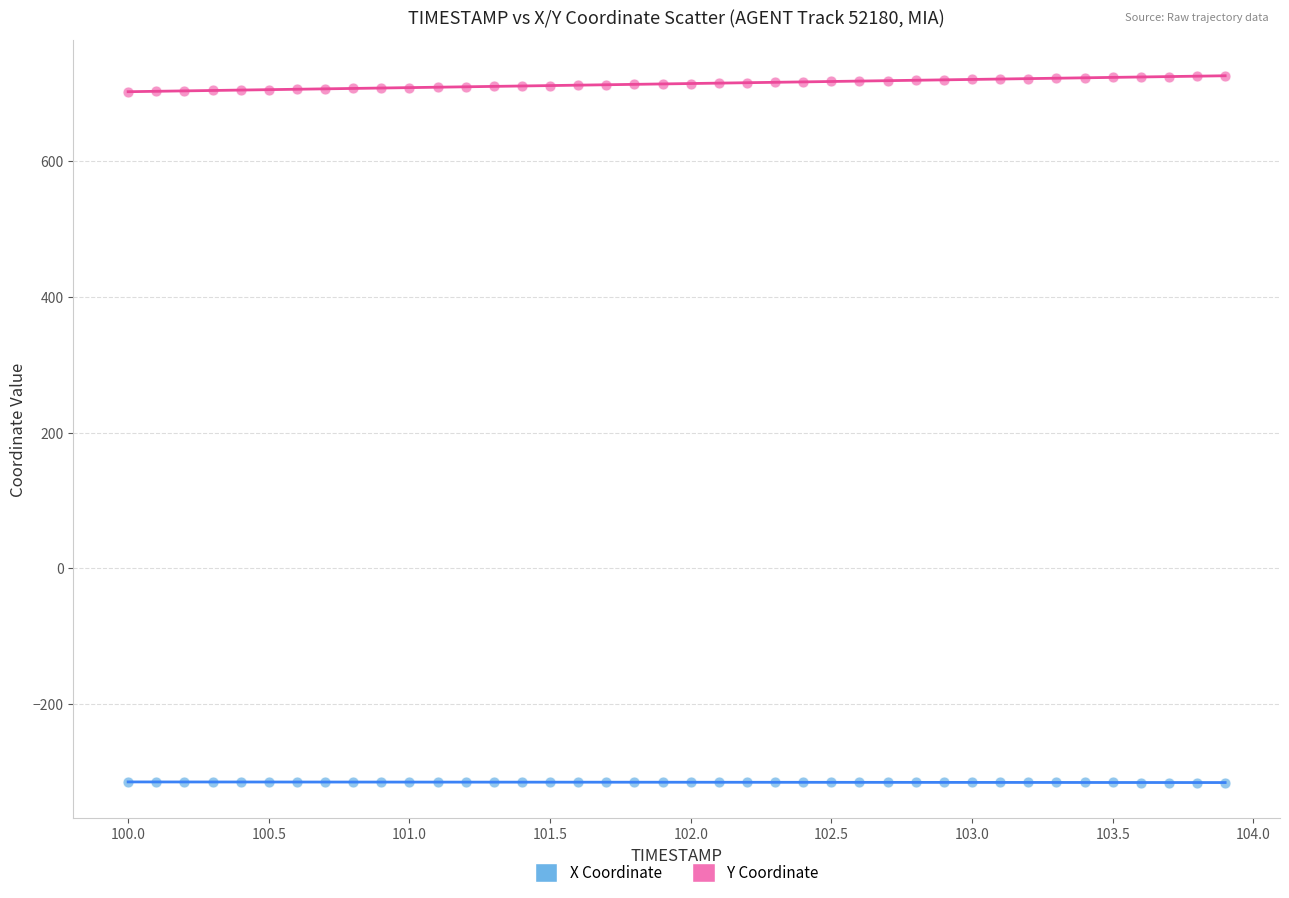

What is the X range (max minus min) for the scatter plot?

3.9